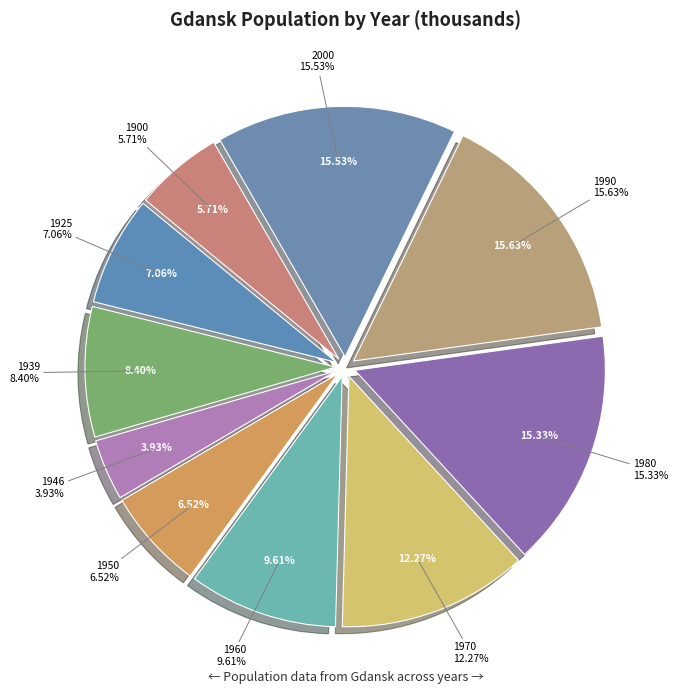

Which has a higher value, 1970 or 1960?

1970